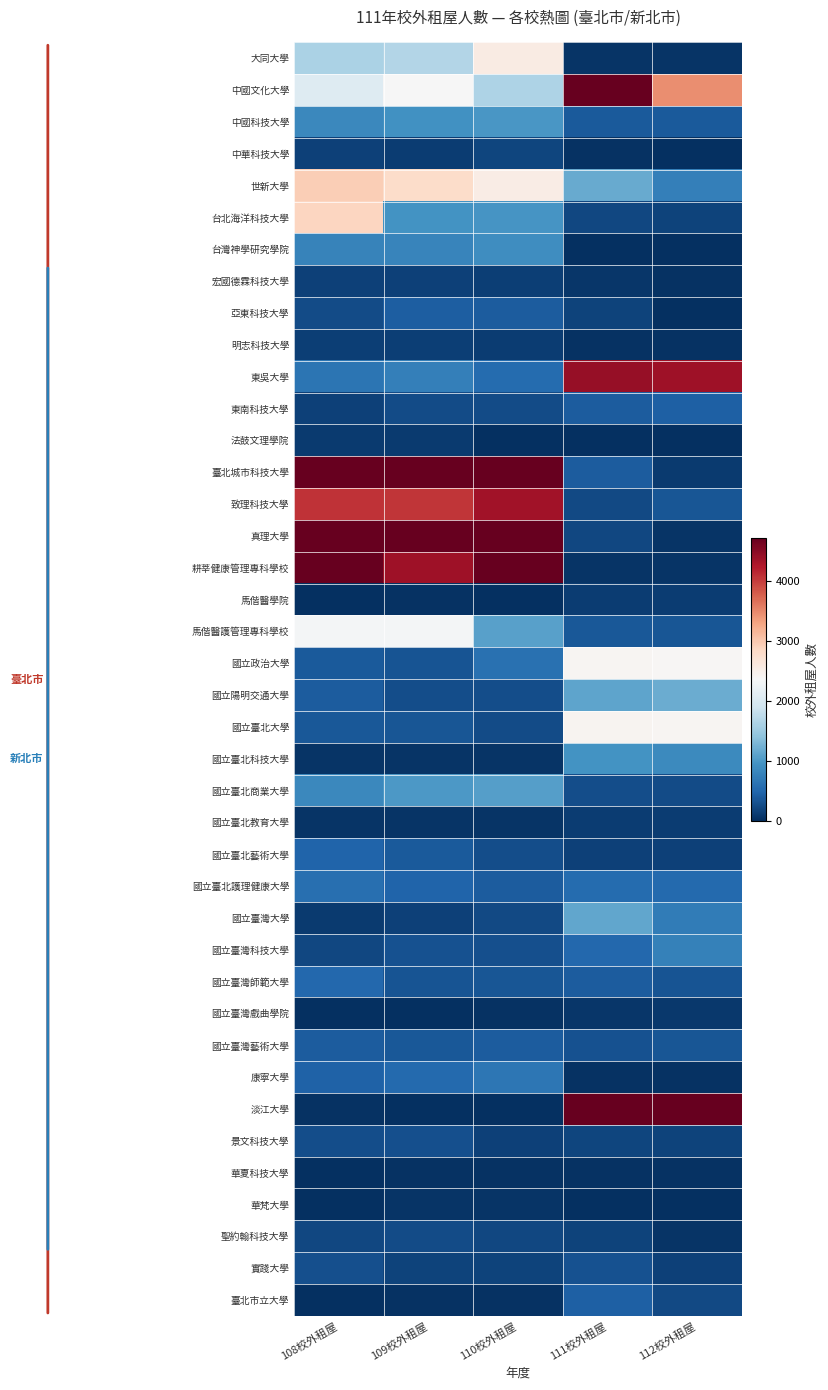

At how many categories does at least one series exceed 1637?

5